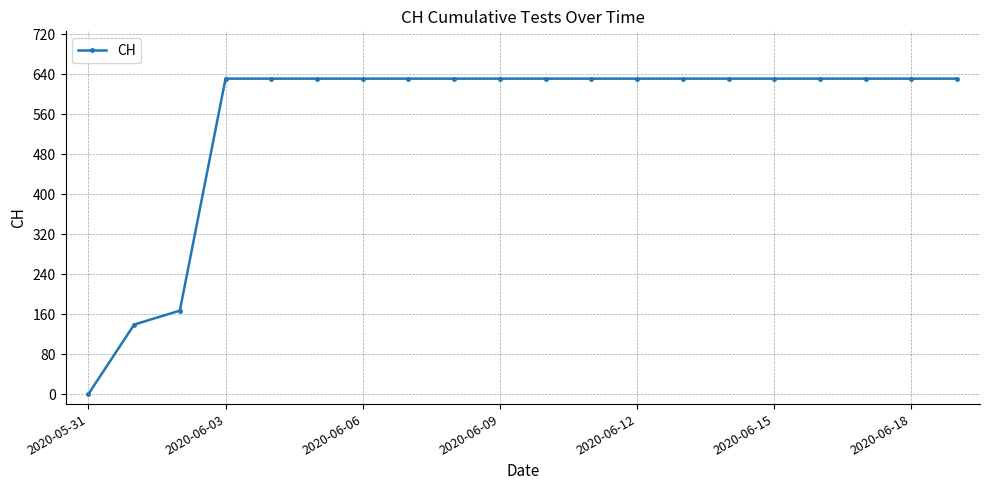

What is the difference between the maximum and minimum values?

631